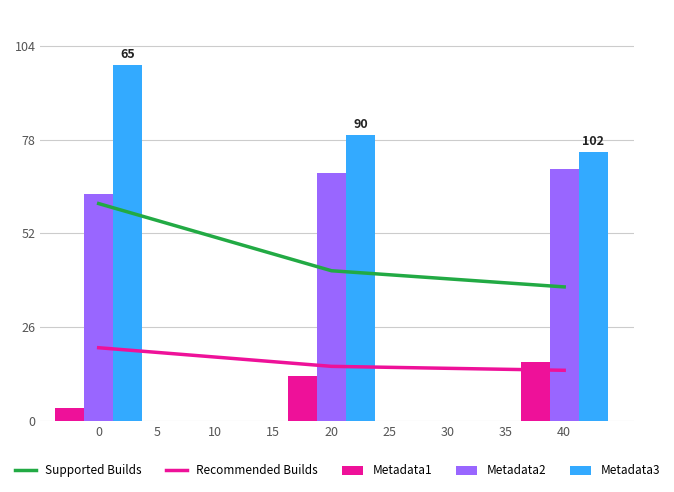

Is it true that Metadata1 equals 3.6 at 0?

True